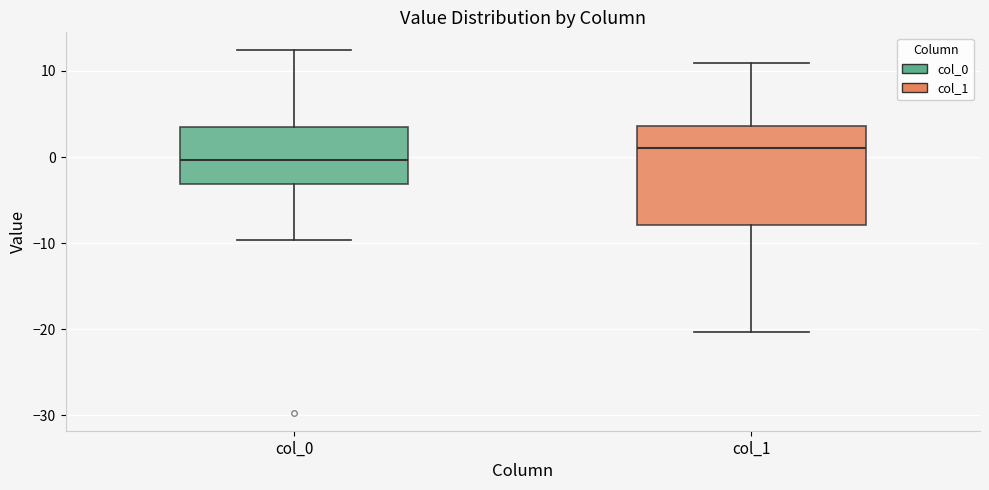

Which box is the tallest, from its lower edge to its upper edge?

col_1